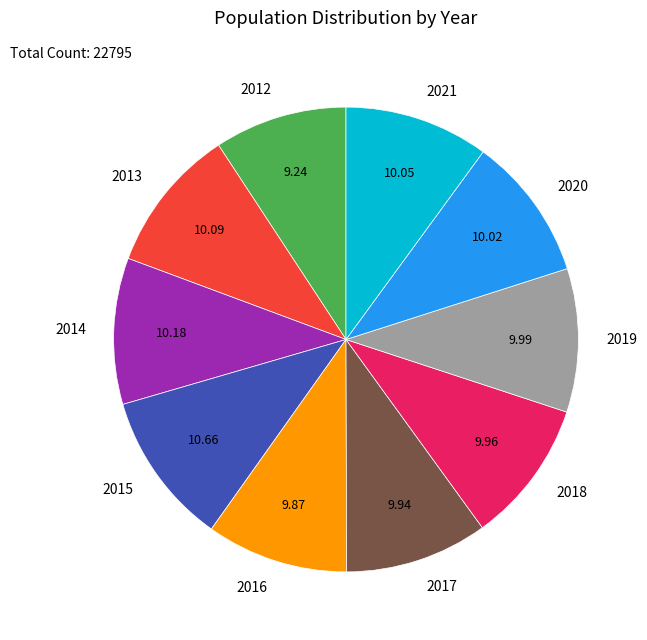

Does 2016 represent more than half of the total?

No